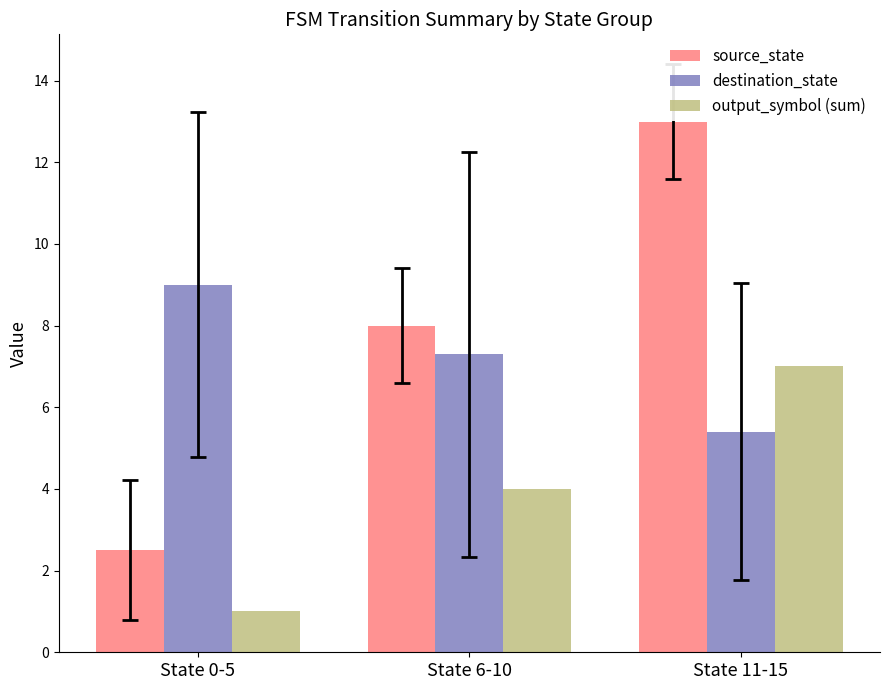

What is the approximate value of output_symbol (sum) at State 6-10?

4.0